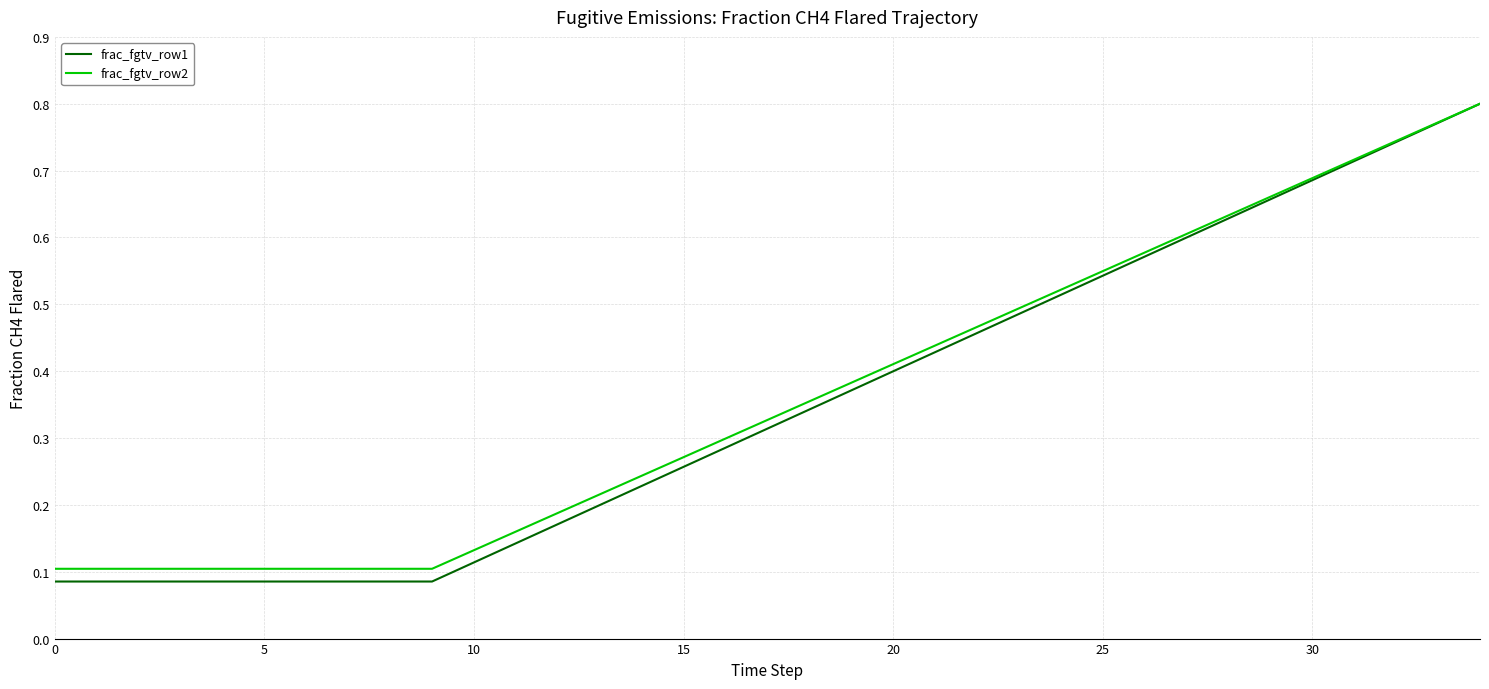

Which series has the widest spread of values?

frac_fgtv_row1